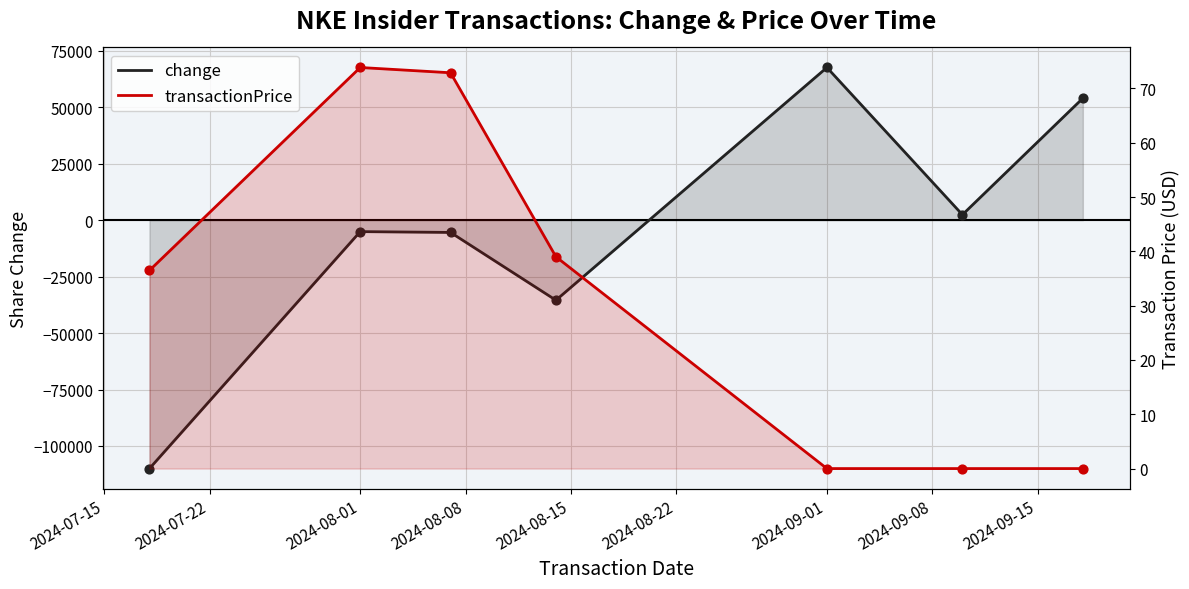

What are all the series names shown in the legend?

change, transactionPrice